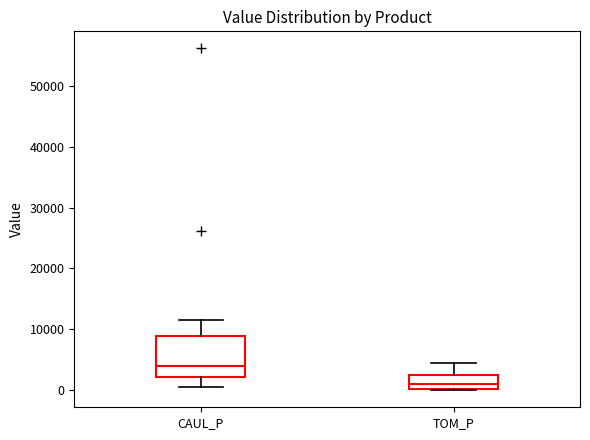

Reading left to right, read every box against the y-axis: the position of its median line, the range the box covers, and the ends of its whiskers. The values are not printed on the chart, so give them approximately, as read against the axis.

CAUL_P: median 4000, box 2000 to 9000, whiskers 1000 to 12000
TOM_P: median 1000, box 0 to 2000, whiskers 0 to 5000